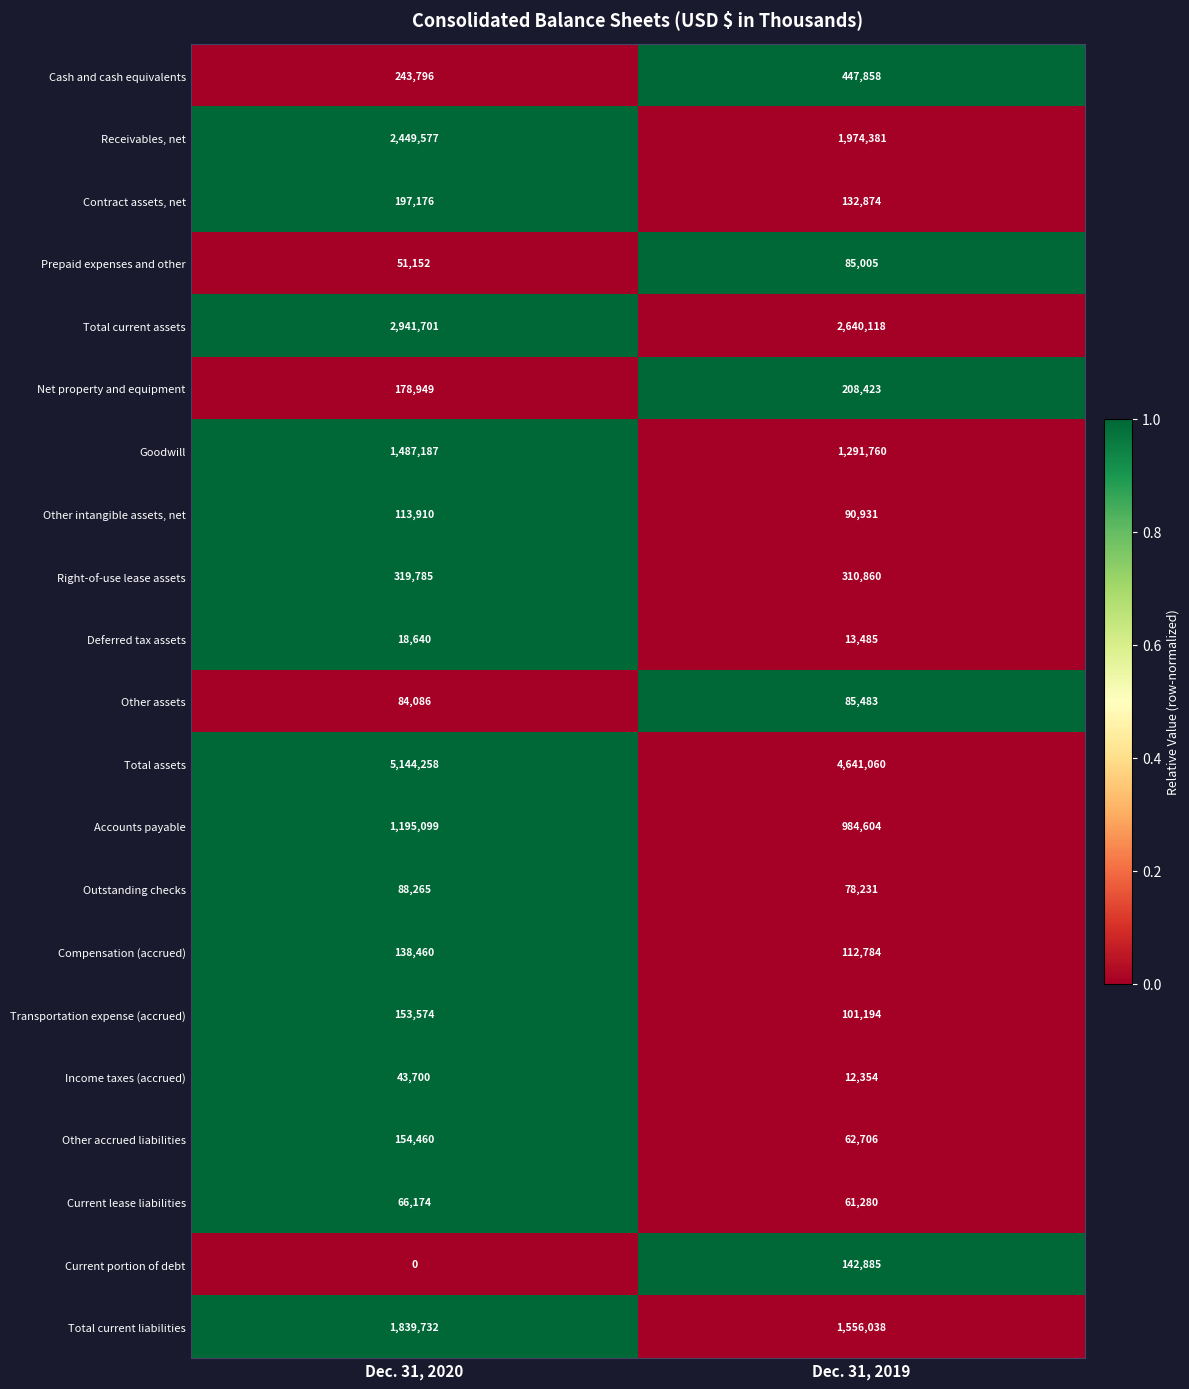

Where is Other intangible assets, net nearest to the value 102420?

Dec. 31, 2019